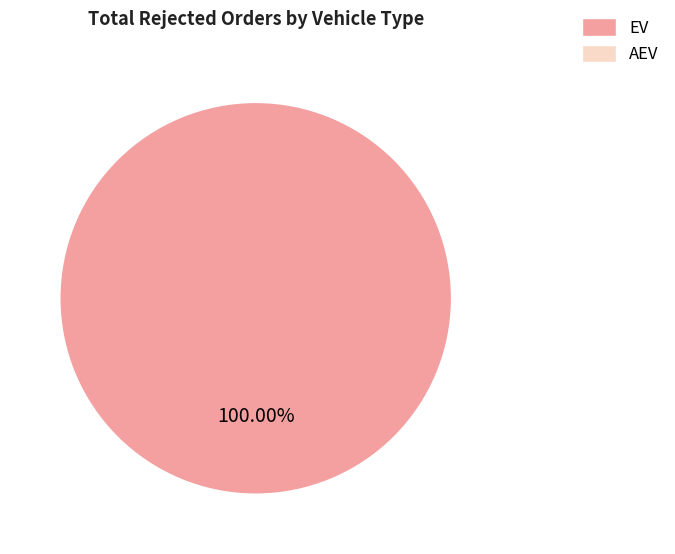

How many slices are in this pie chart?

1